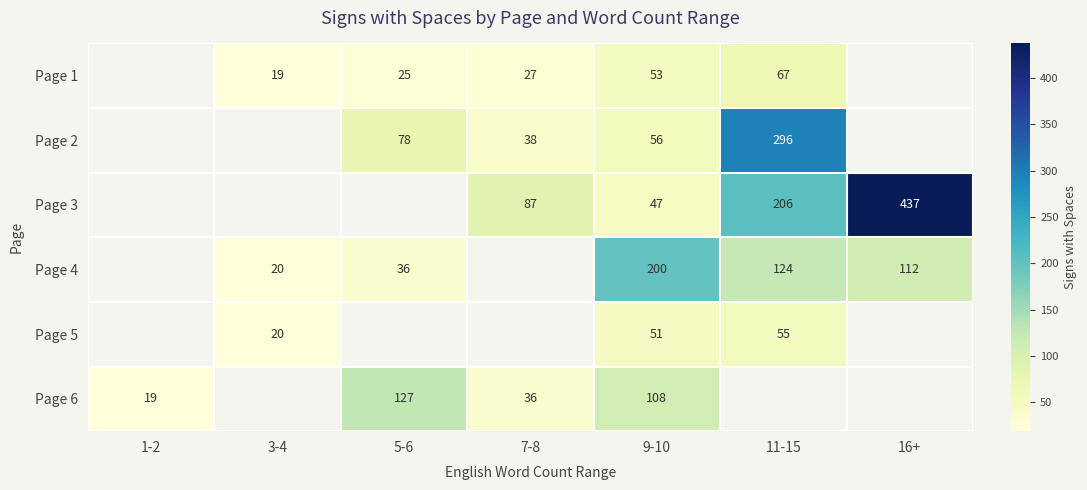

What is the greatest value displayed?

437.0